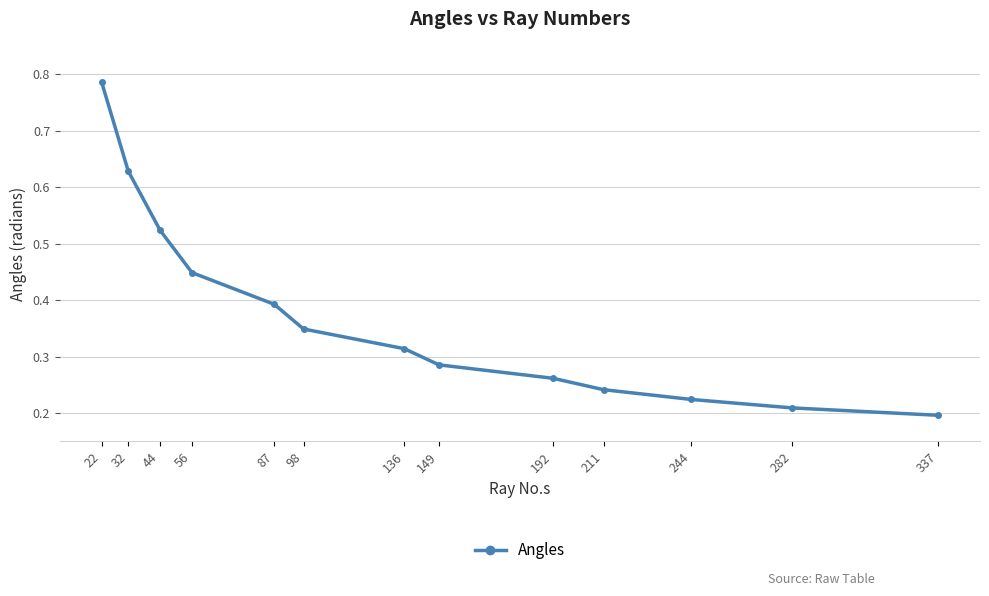

Count the values in the range 0 to 1.

13